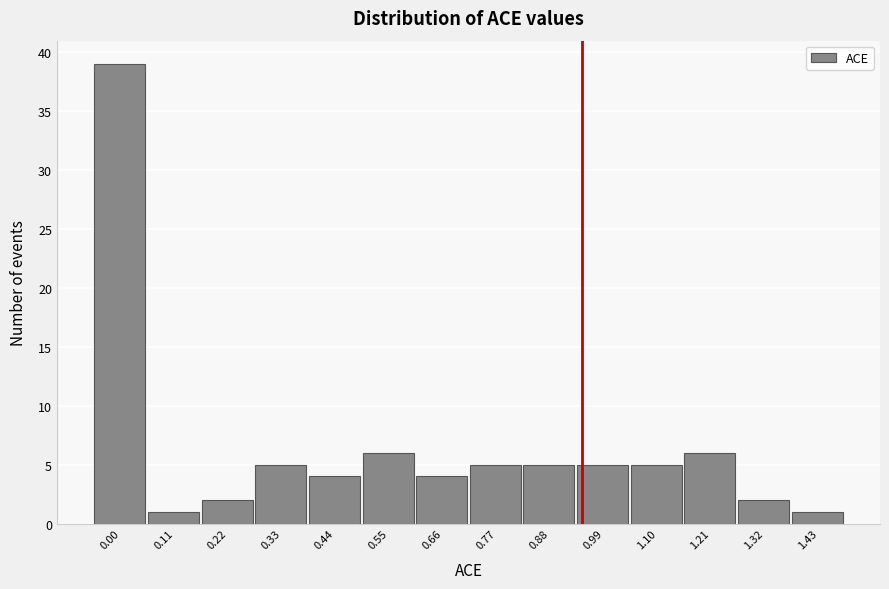

Reading right to left, list all the values displayed in this chart.

1	2	6	5	5	5	5	4	6	4	5	2	1	39